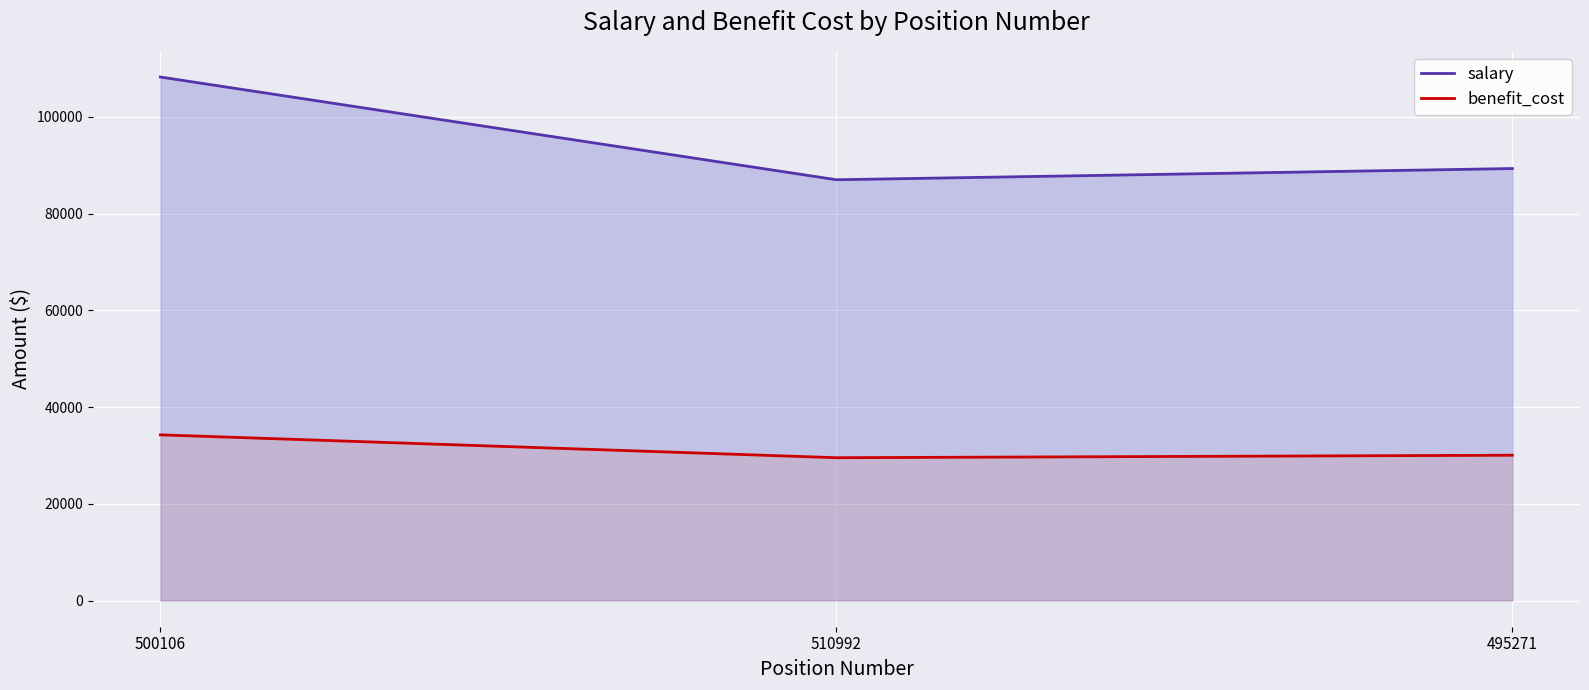

Rank the categories by salary value from highest to lowest.

500106, 495271, 510992